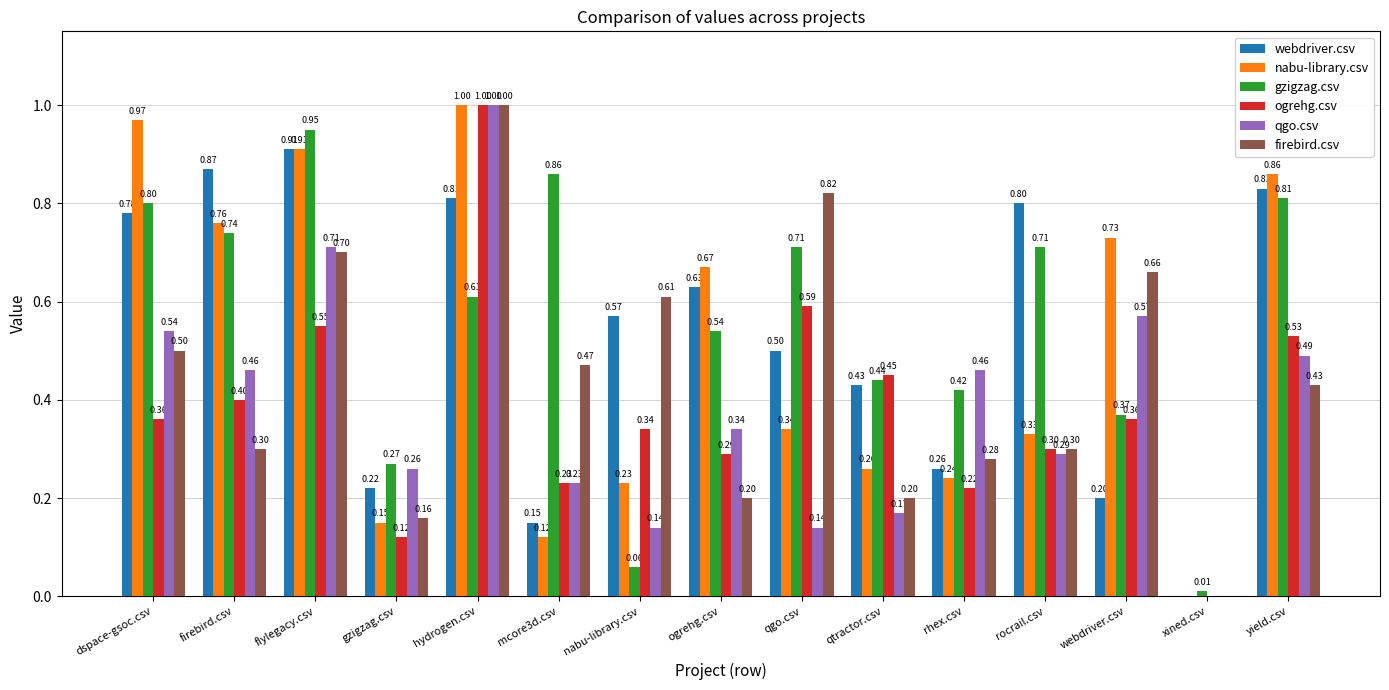

What is the average value of the qgo.csv series?

0.4